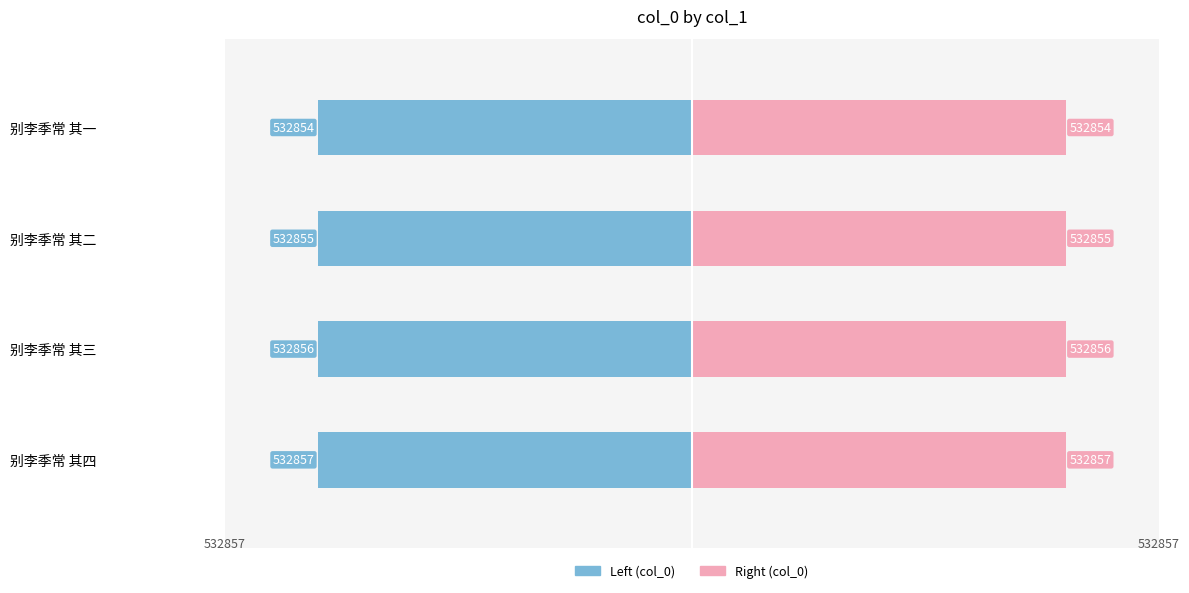

How many categories are shown in the chart?

4